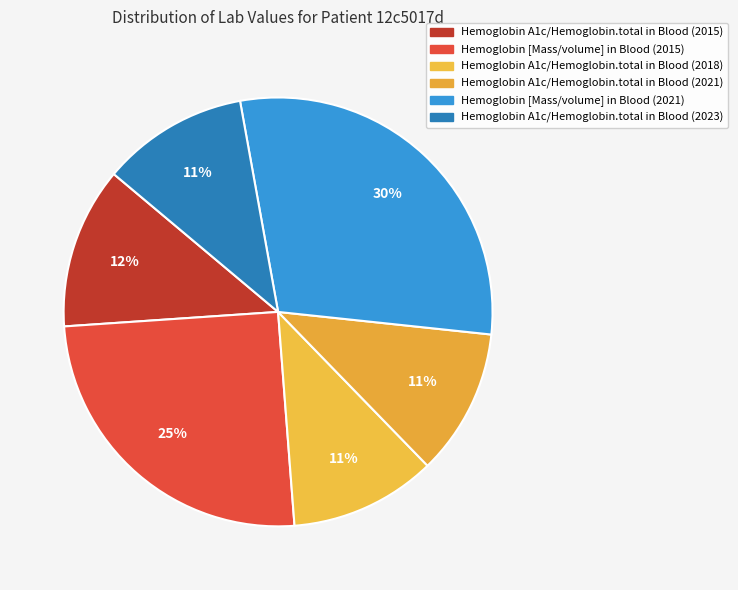

Which category has the smallest portion of the pie?

Hemoglobin A1c/Hemoglobin.total in Blood (2018)